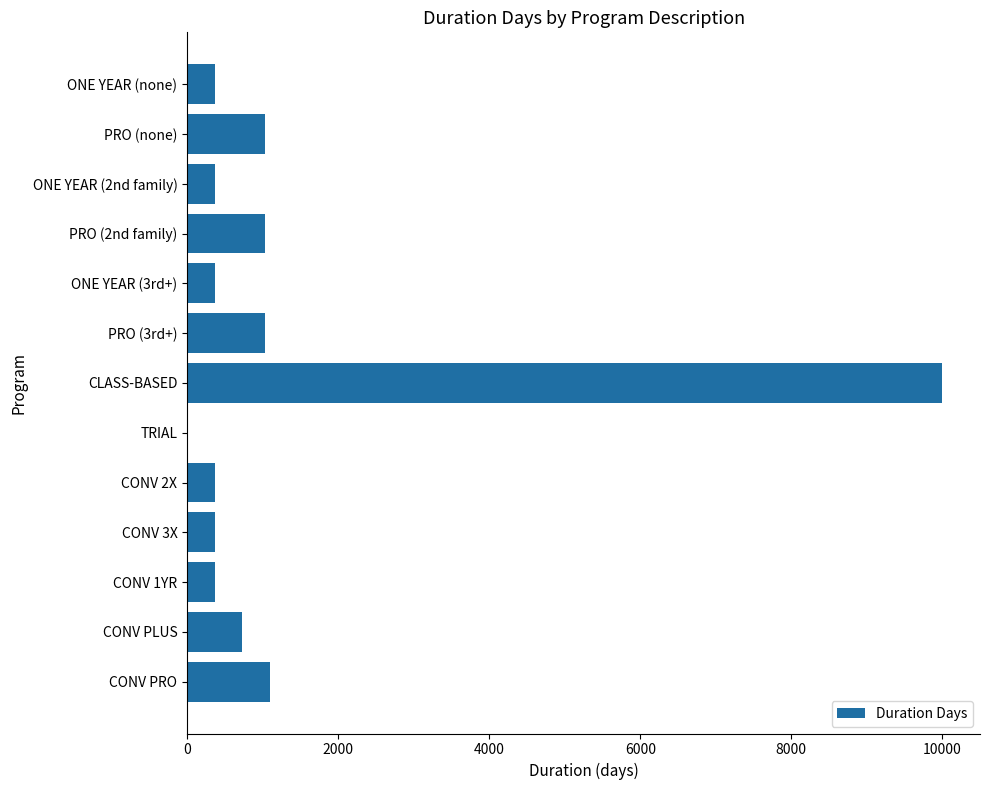

Approximately how many times larger is the value at CONV 1YR compared to PRO (3rd+)?

0.4